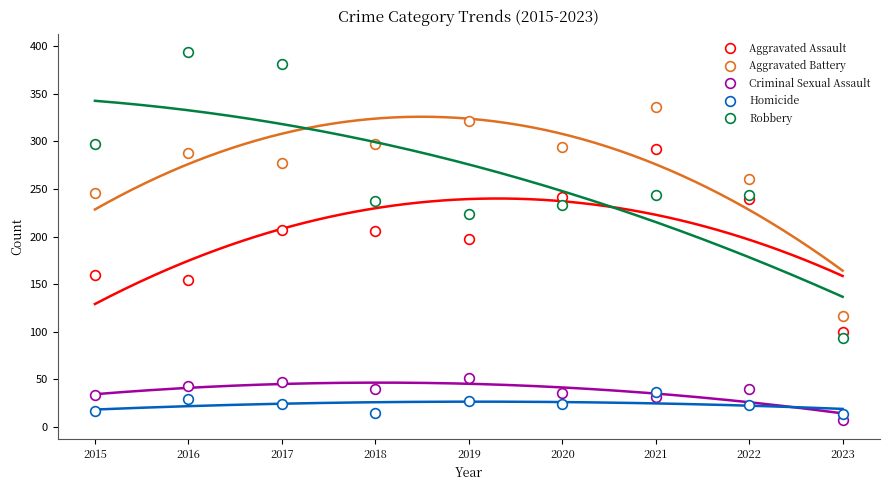

At which label does Robbery first exceed 244?

2015